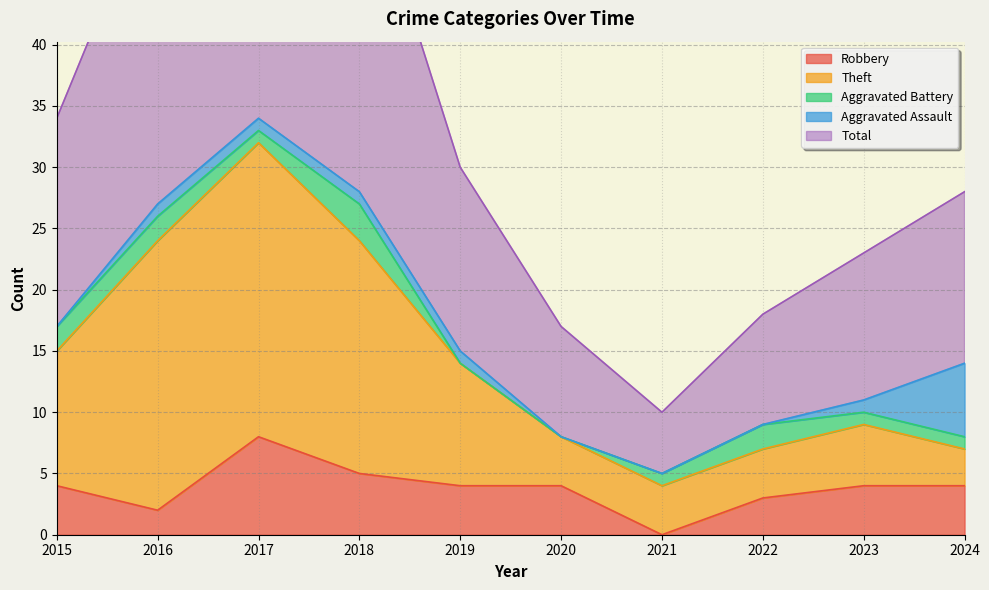

The value of Robbery at 2017 is 14. True or false?

False